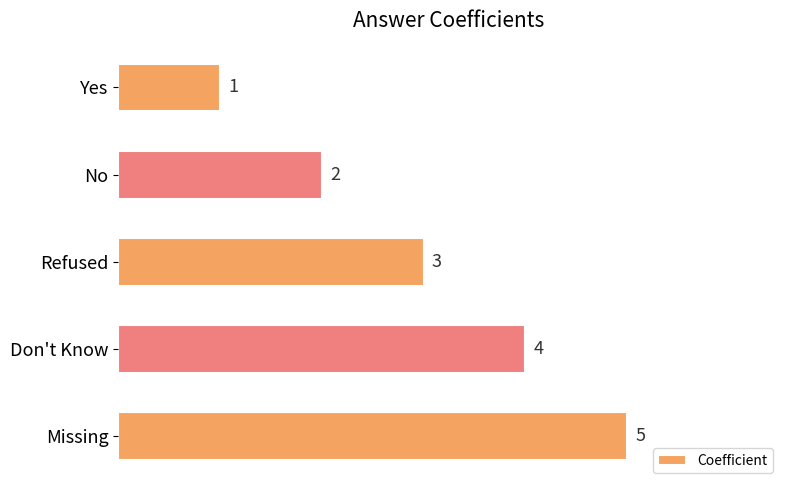

Count the values in the range 2 to 4.

3